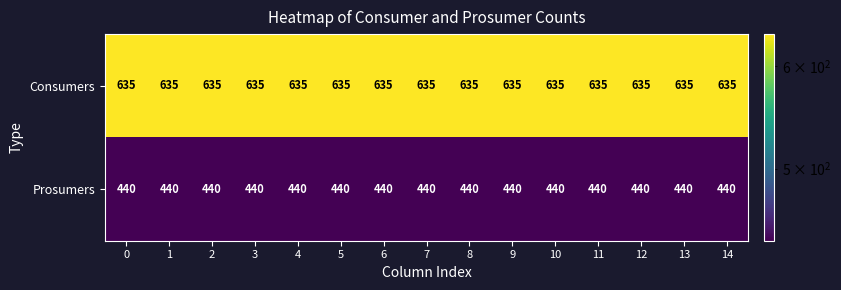

At how many categories does at least one series exceed 592?

15